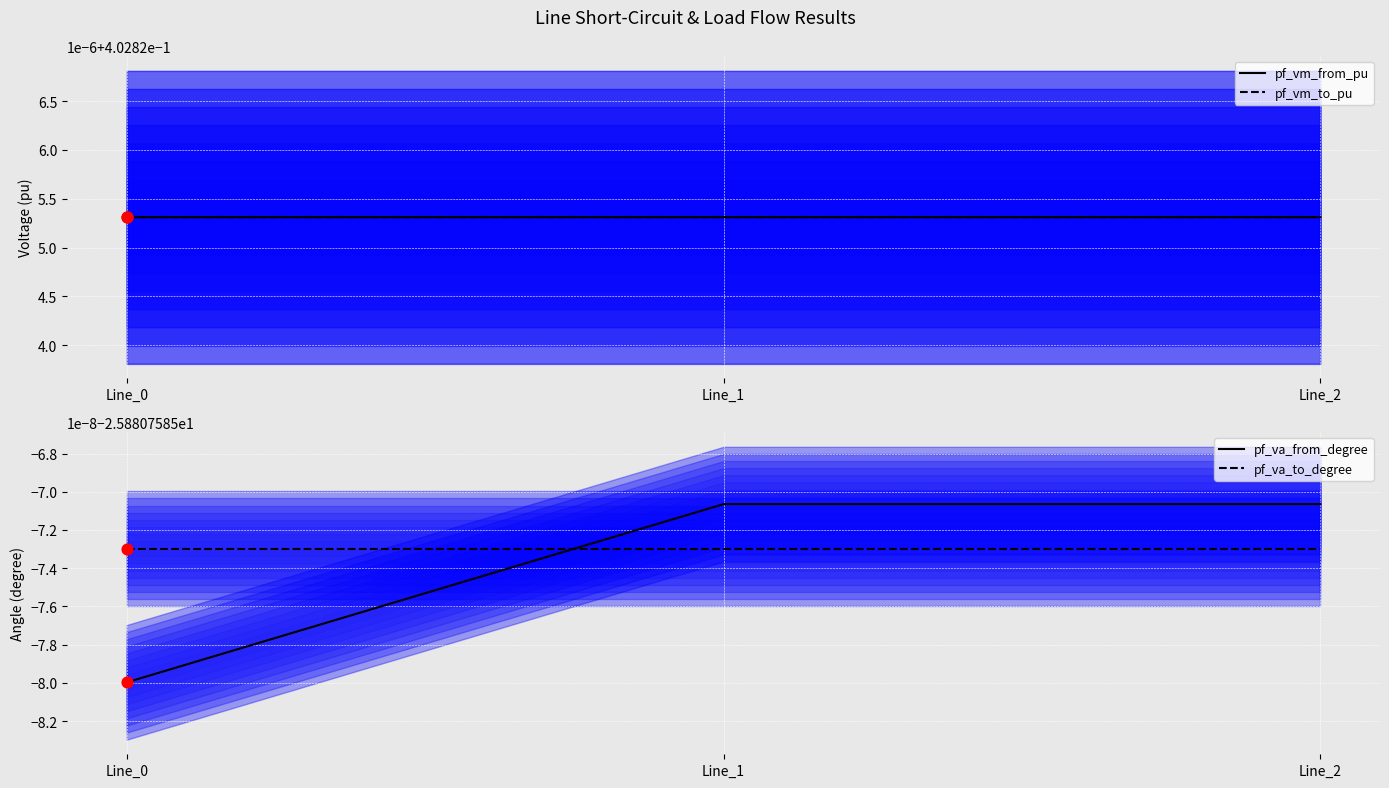

Which series contains the highest Y value?

pf_vm_from_pu